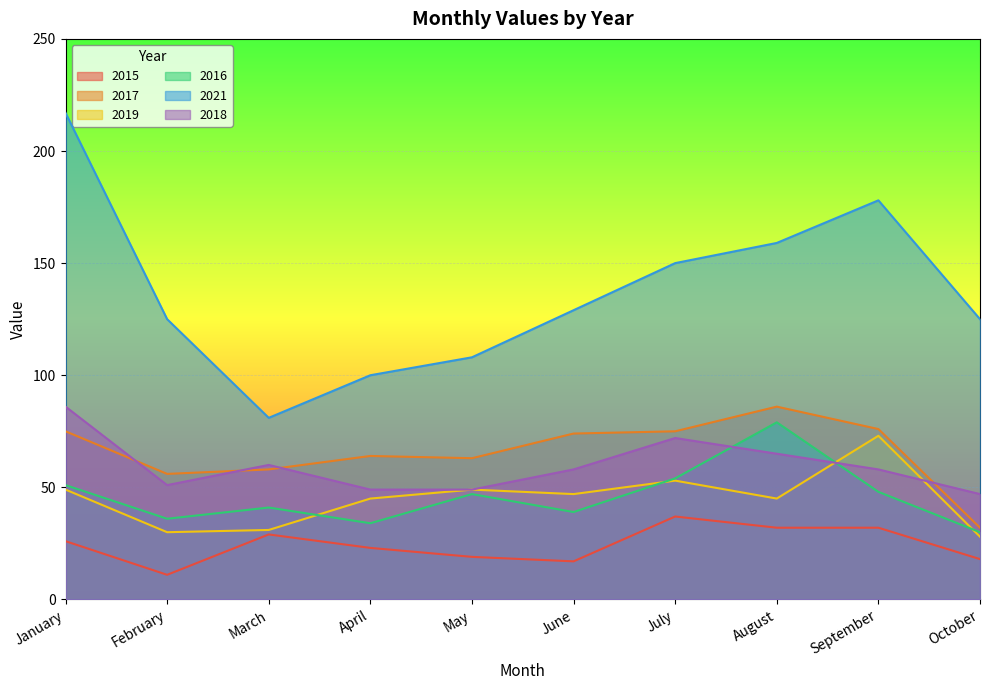

Rank the categories by 2019 value from lowest to highest.

October, February, March, April, August, June, January, May, July, September